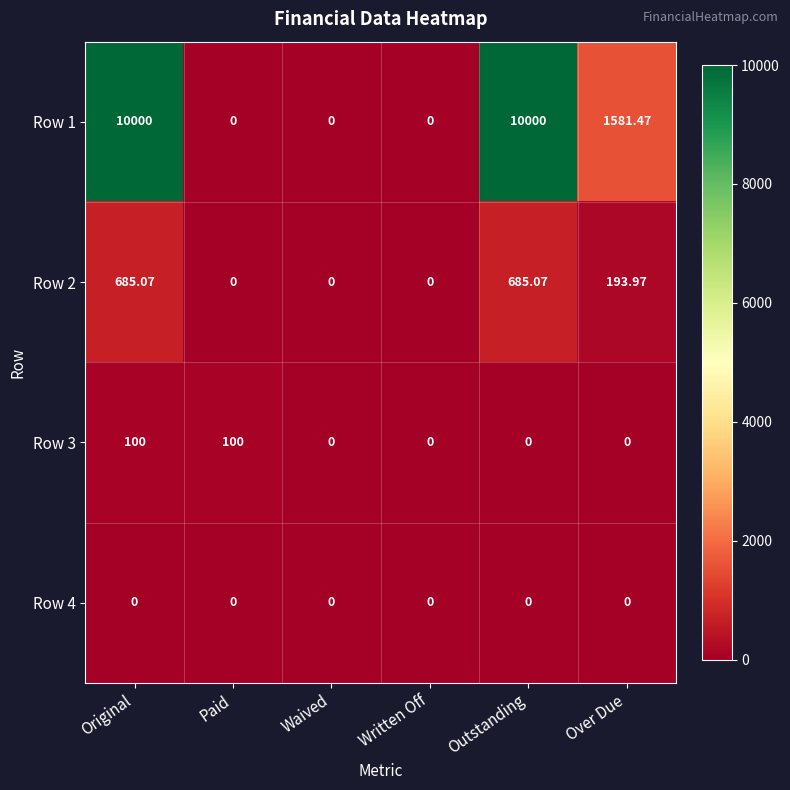

Where is Row 1 nearest to the value 5000?

Over Due